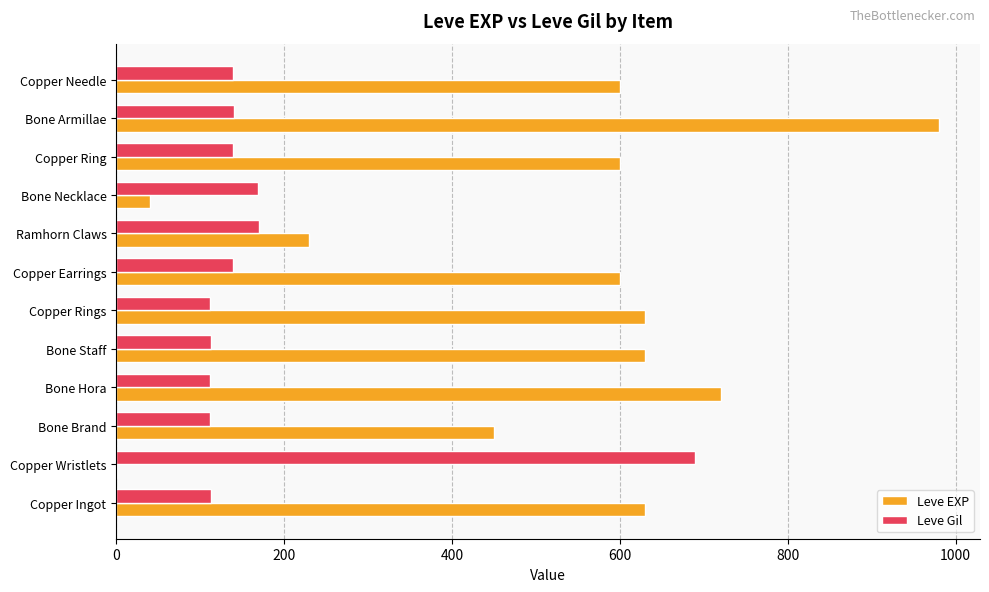

What is the approximate value of Leve EXP at Copper Rings?

630